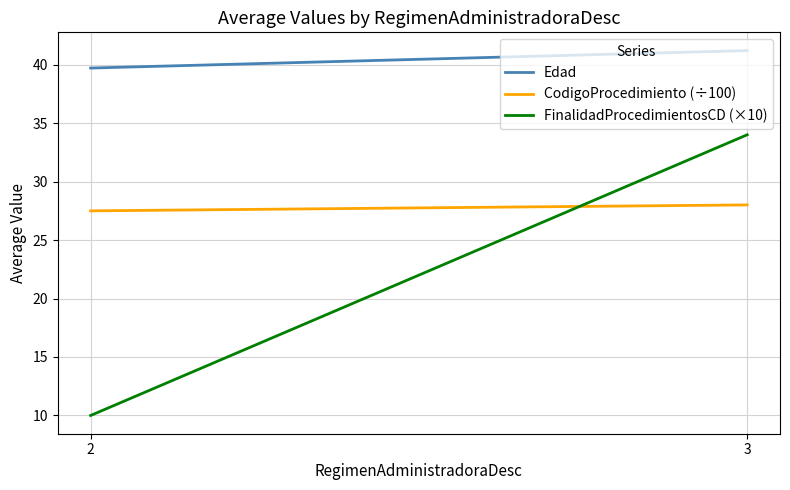

Which series changed the most between 2 and 3?

FinalidadProcedimientosCD (×10)